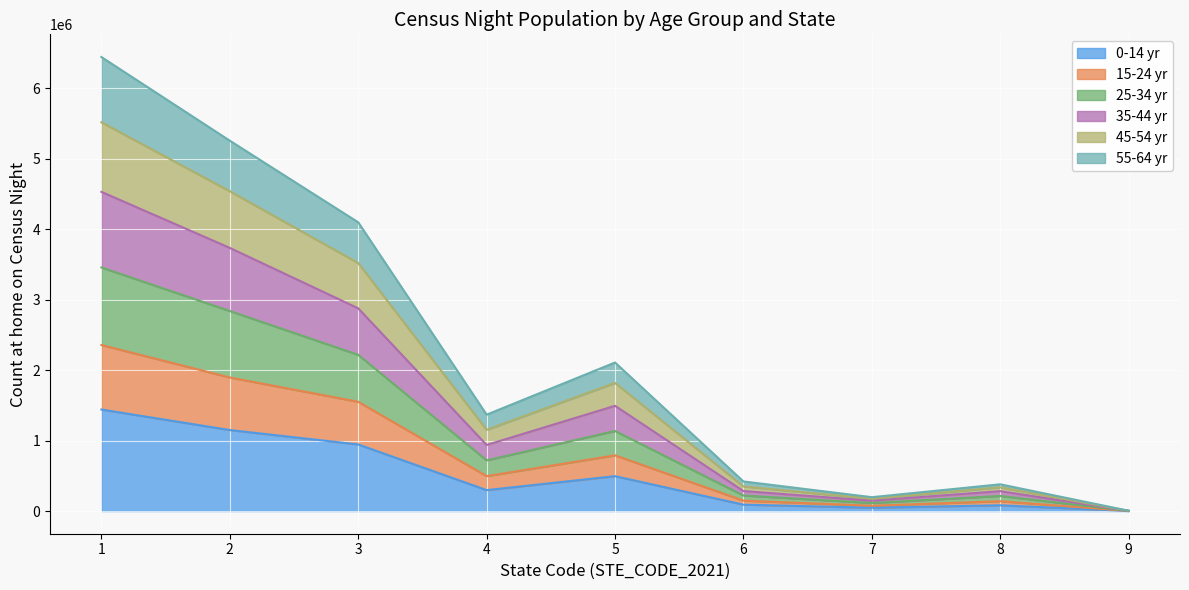

Between 3 and 2, which is larger?

2